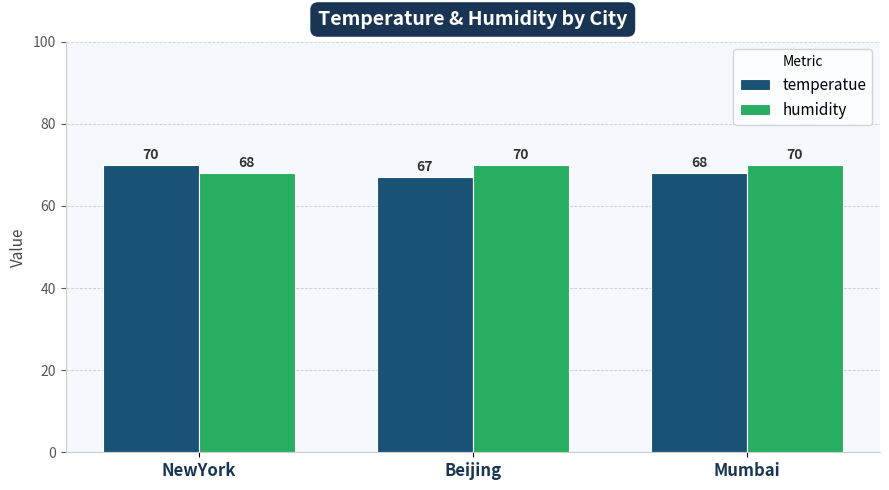

Where is temperatue nearest to the value 68?

Mumbai